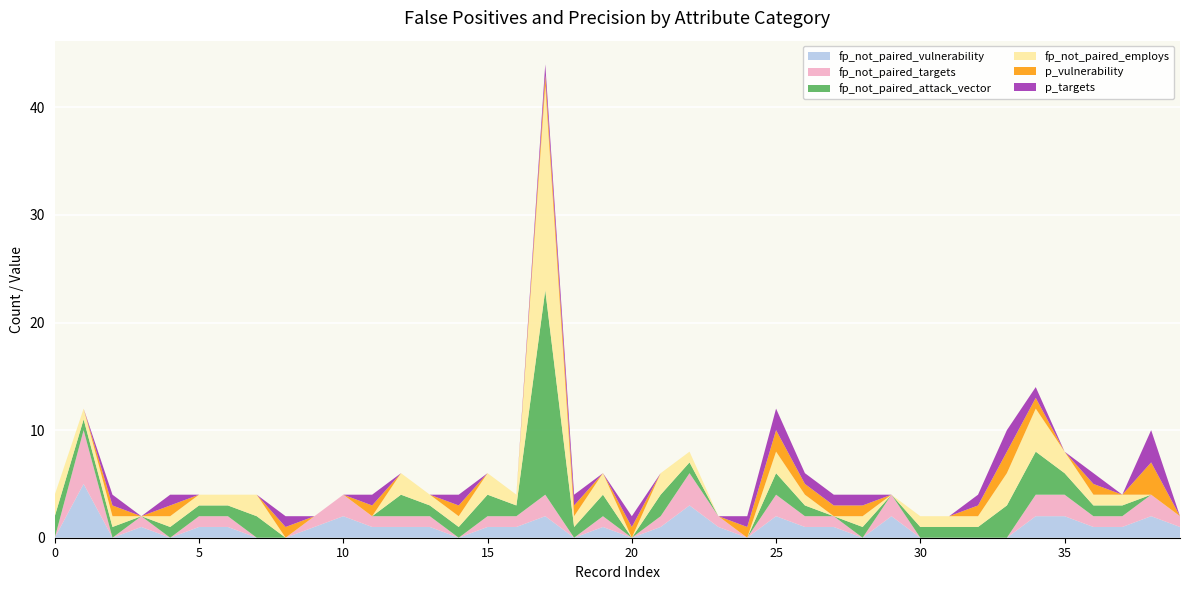

Reading left to right, what are all the values shown in this chart?

fp_not_paired_vulnerability: 0=0	1=5	2=0	3=1	4=0	5=1	6=1	7=0	8=0	9=1	10=2	11=1	12=1	13=1	14=0	15=1	16=1	17=2	18=0	19=1	20=0	21=1	22=3	23=1	24=0	25=2	26=1	27=1	28=0	29=2	30=0	31=0	32=0	33=0	34=2	35=2	36=1	37=1	38=2	39=1
fp_not_paired_targets: 0=0	1=5	2=0	3=1	4=0	5=1	6=1	7=0	8=0	9=1	10=2	11=1	12=1	13=1	14=0	15=1	16=1	17=2	18=0	19=1	20=0	21=1	22=3	23=1	24=0	25=2	26=1	27=1	28=0	29=2	30=0	31=0	32=0	33=0	34=2	35=2	36=1	37=1	38=2	39=1
fp_not_paired_attack_vector: 0=2	1=1	2=1	3=0	4=1	5=1	6=1	7=2	8=0	9=0	10=0	11=0	12=2	13=1	14=1	15=2	16=1	17=19	18=1	19=2	20=0	21=2	22=1	23=0	24=0	25=2	26=1	27=0	28=1	29=0	30=1	31=1	32=1	33=3	34=4	35=2	36=1	37=1	38=0	39=0
fp_not_paired_employs: 0=2	1=1	2=1	3=0	4=1	5=1	6=1	7=2	8=0	9=0	10=0	11=0	12=2	13=1	14=1	15=2	16=1	17=19	18=1	19=2	20=0	21=2	22=1	23=0	24=0	25=2	26=1	27=0	28=1	29=0	30=1	31=1	32=1	33=3	34=4	35=2	36=1	37=1	38=0	39=0
p_vulnerability: 0=0	1=0	2=1	3=0	4=1	5=0	6=0	7=0	8=1	9=0	10=0	11=1	12=0	13=0	14=1	15=0	16=0	17=1	18=1	19=0	20=1	21=0	22=0	23=0	24=1	25=2	26=1	27=1	28=1	29=0	30=0	31=0	32=1	33=2	34=1	35=0	36=1	37=0	38=3	39=0
p_targets: 0=0	1=0	2=1	3=0	4=1	5=0	6=0	7=0	8=1	9=0	10=0	11=1	12=0	13=0	14=1	15=0	16=0	17=1	18=1	19=0	20=1	21=0	22=0	23=0	24=1	25=2	26=1	27=1	28=1	29=0	30=0	31=0	32=1	33=2	34=1	35=0	36=1	37=0	38=3	39=0